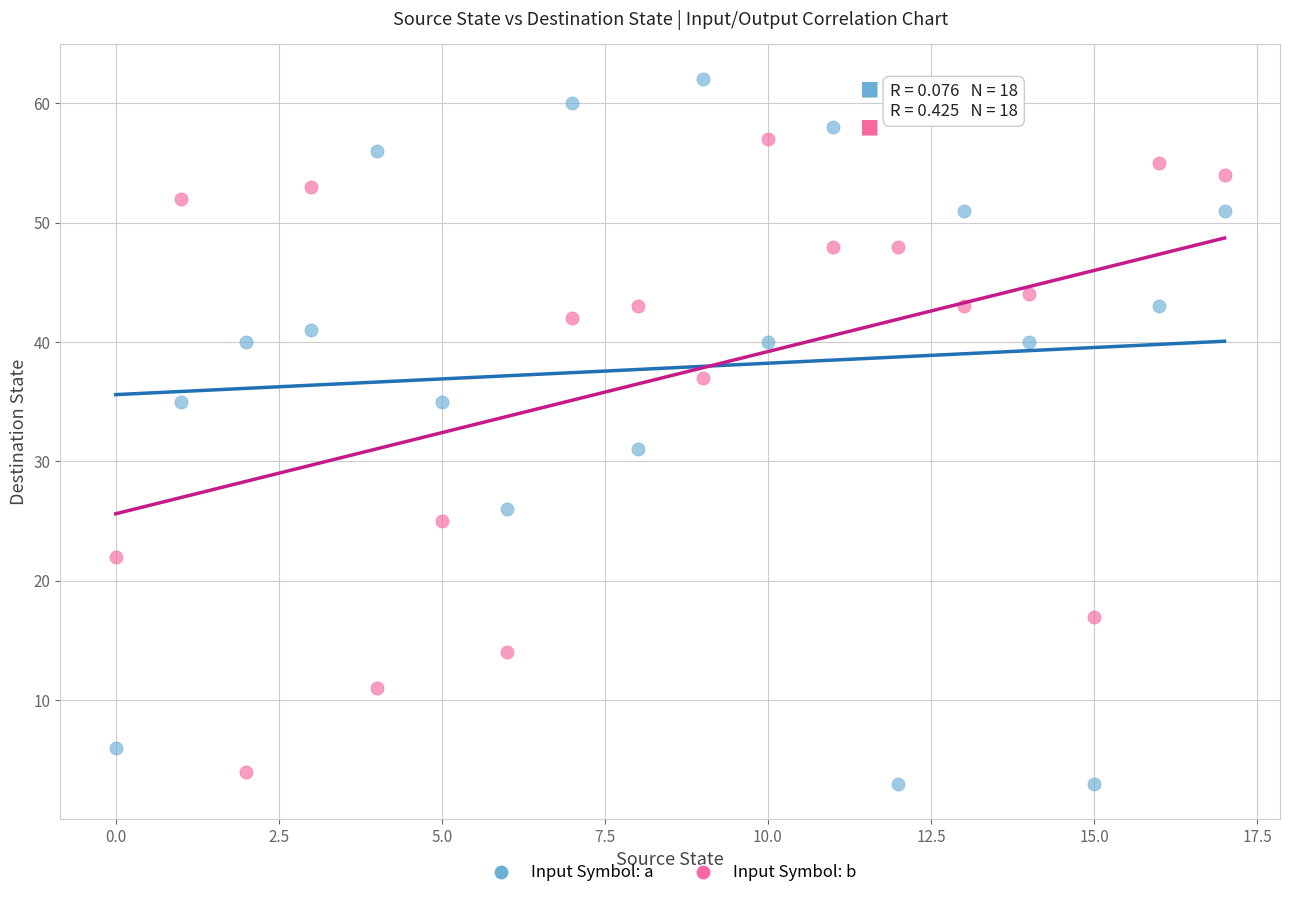

Across all data points, what is the range of Y values (max minus min)?

59